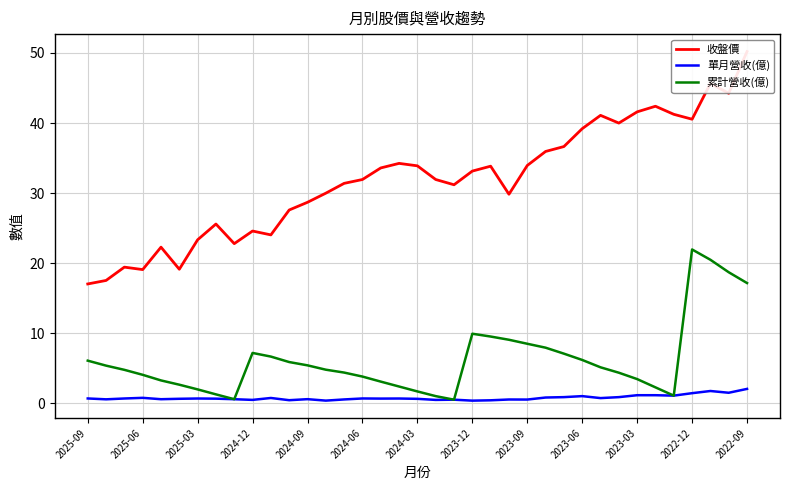

List the series in order of their peak value, lowest first.

單月營收(億), 累計營收(億), 收盤價